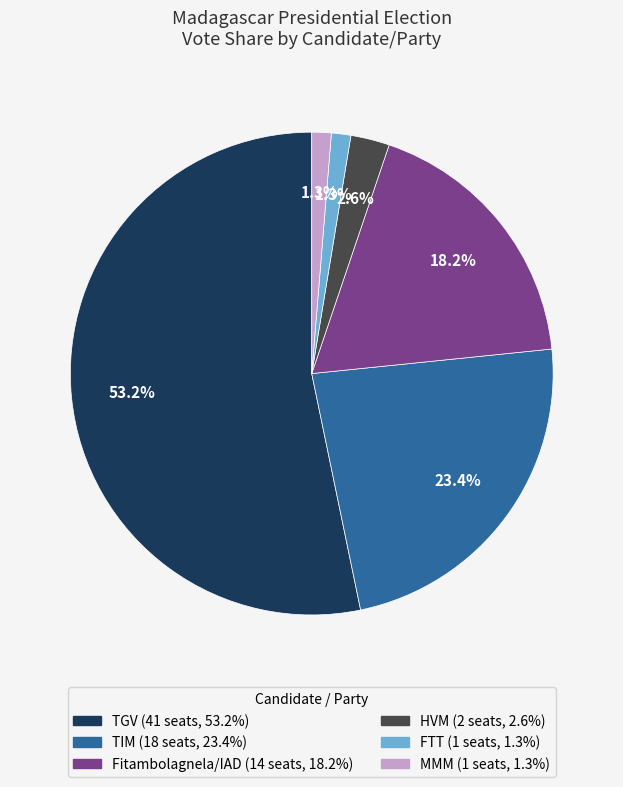

Does Fitambolagnela/IAD account for over 50% of the chart?

No